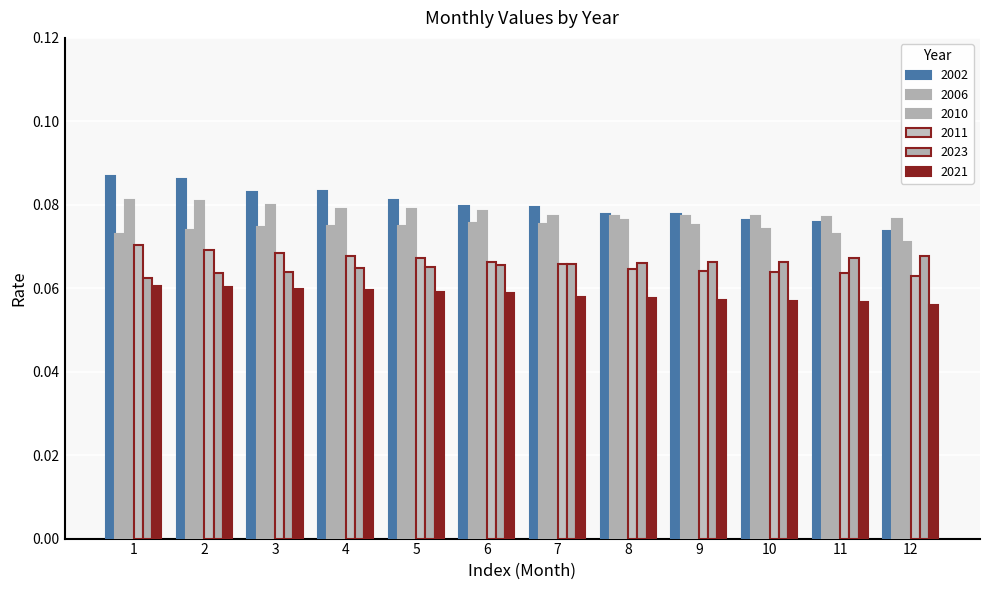

How many 2010 values are between 0 and 1?

12